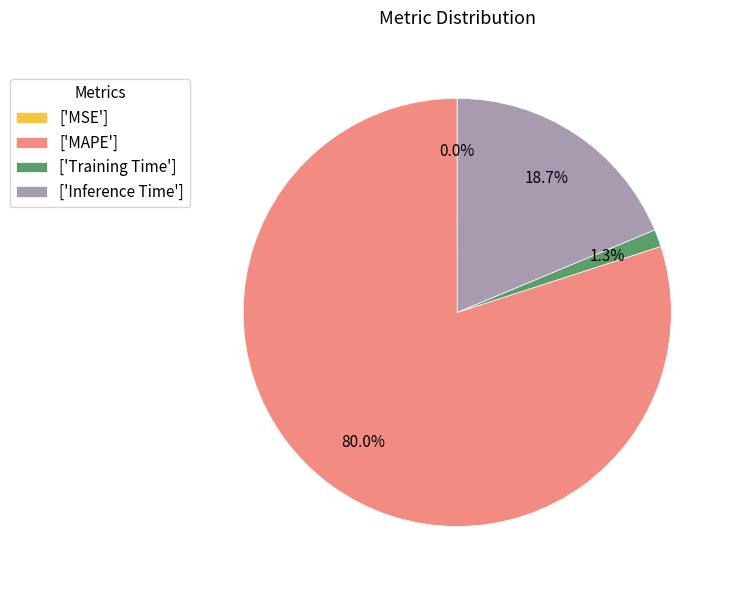

Does any single category account for the majority?

Yes